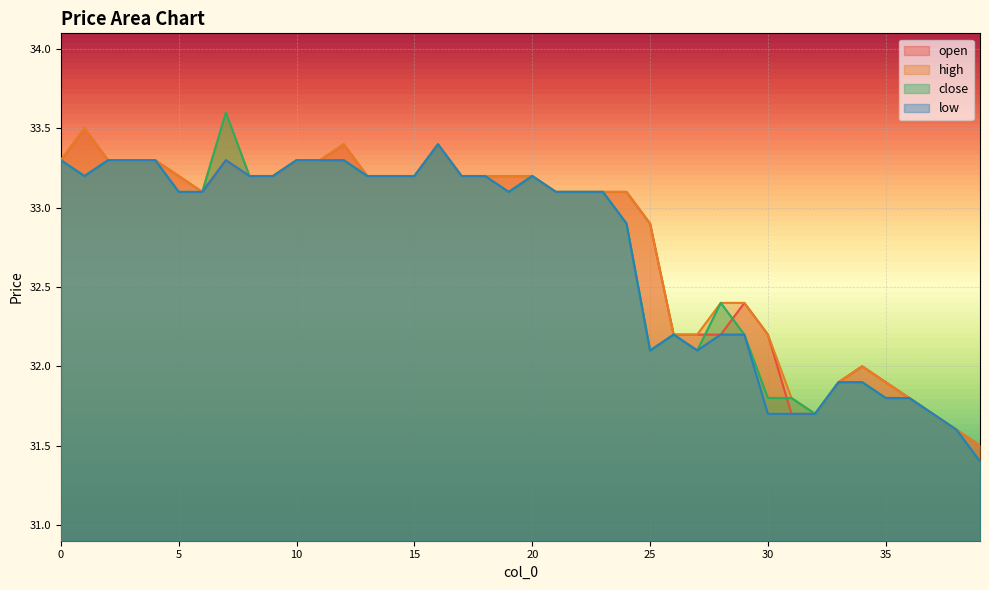

Where is low nearest to the value 32?

25